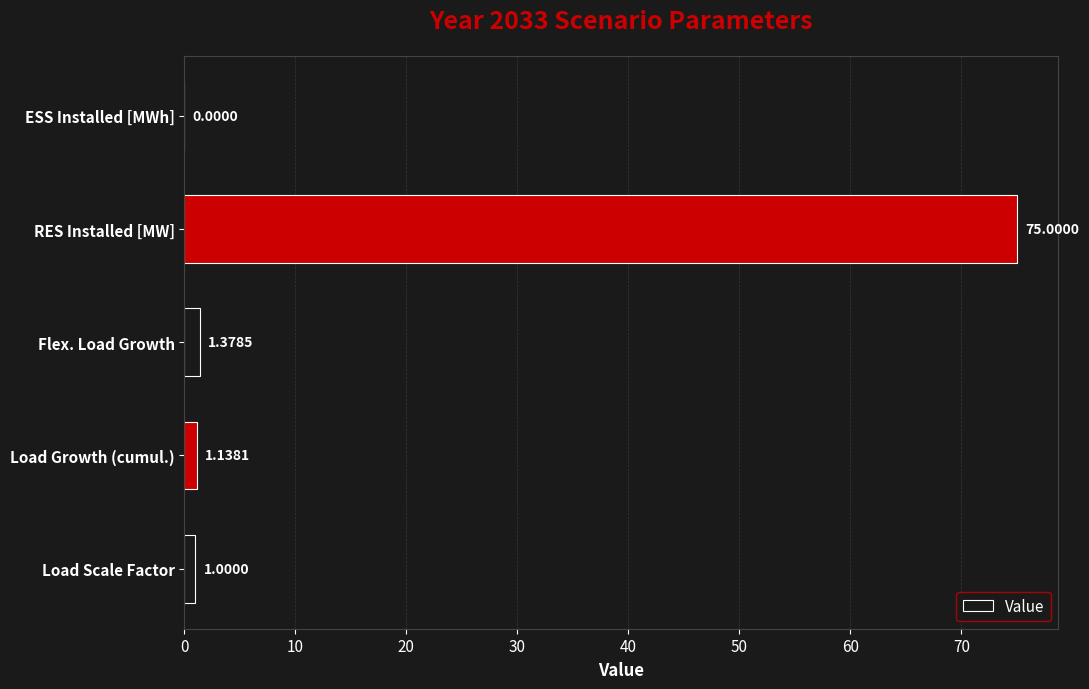

What is the sum of all values?

78.5